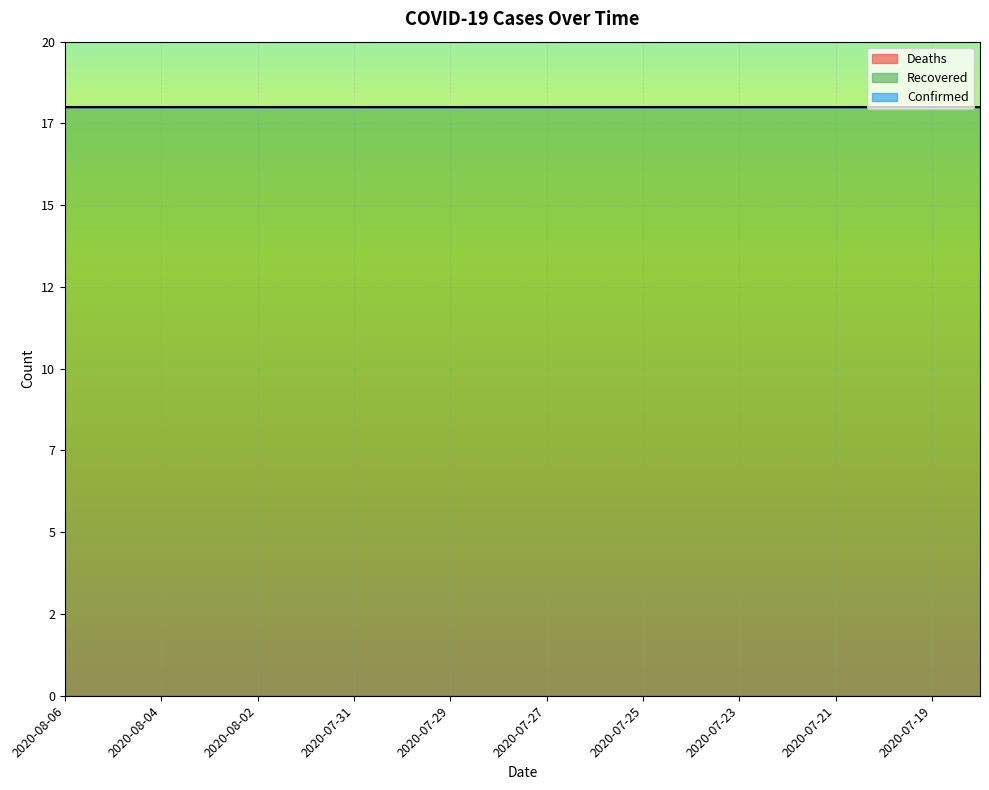

Which series has the largest total across all categories?

Confirmed